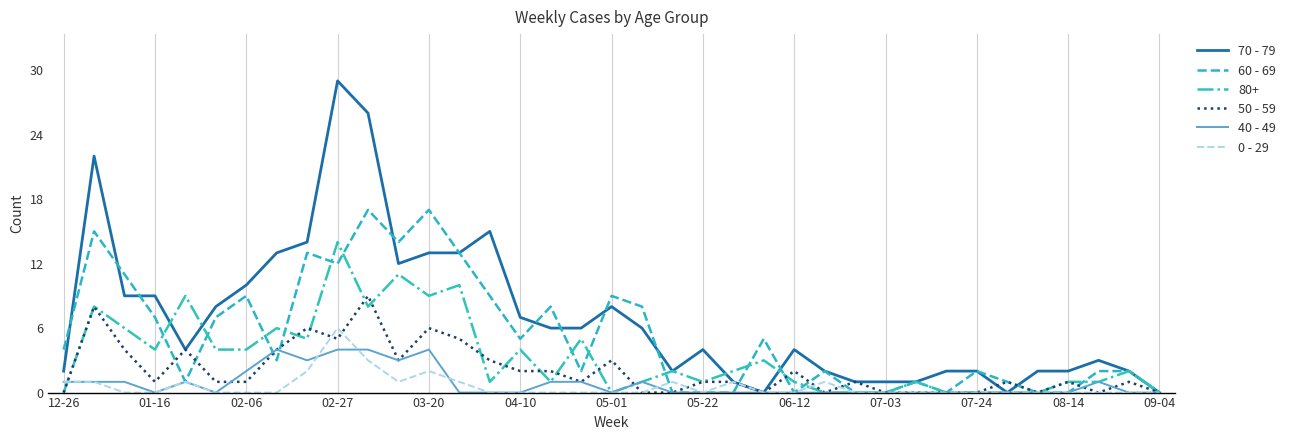

Which series has the widest spread of values?

70 - 79